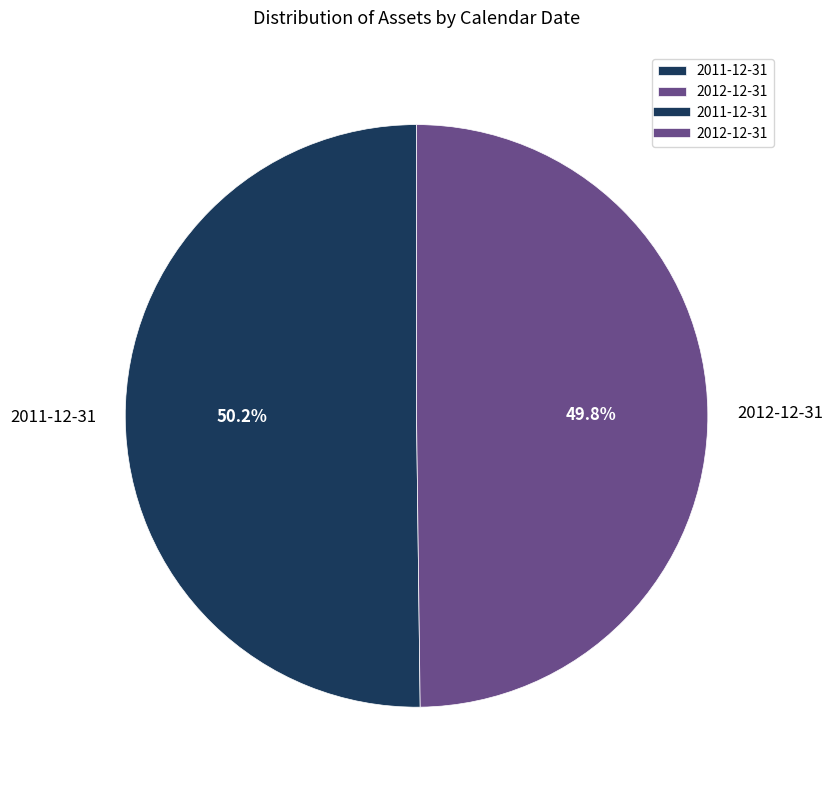

Does any single category account for the majority?

Yes